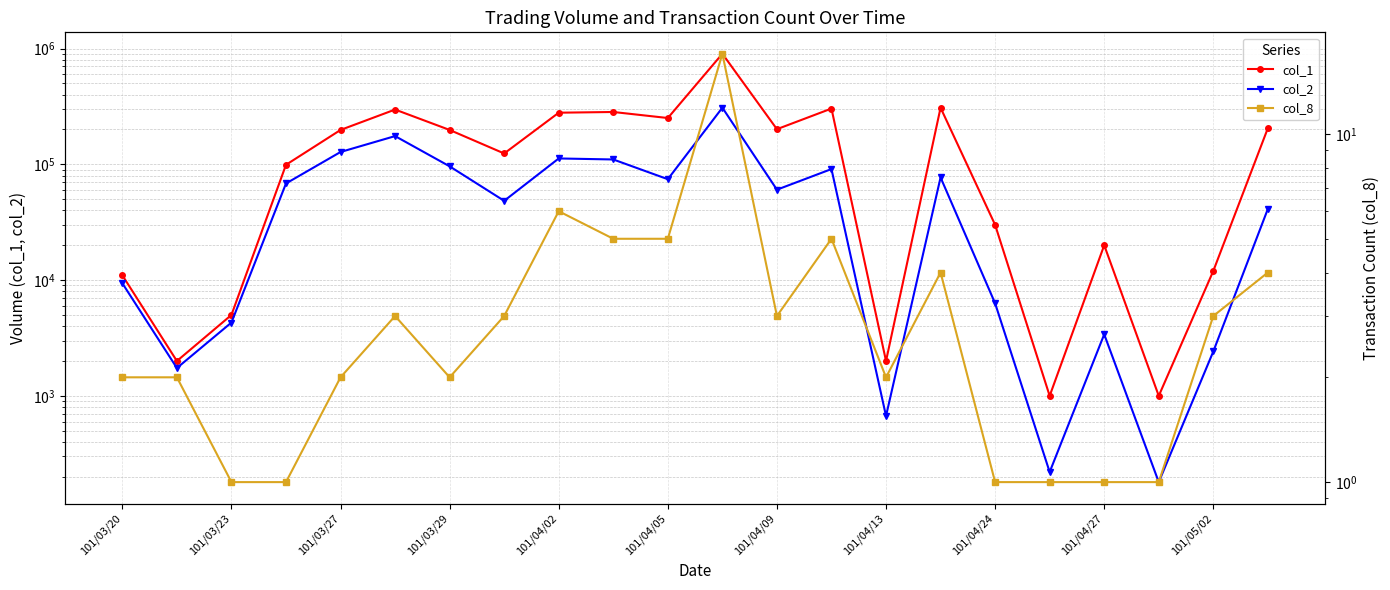

The col_1 series shows 3585 at 101/04/13. True or false?

False